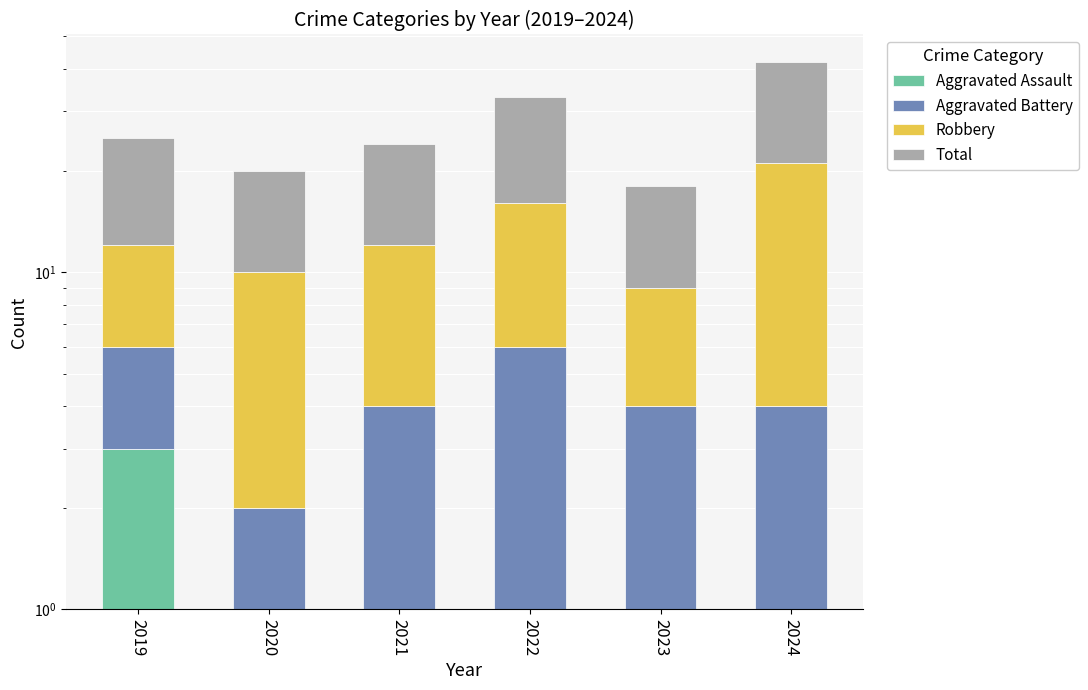

What is the value of the Robbery bar at the 6th from the left?

17